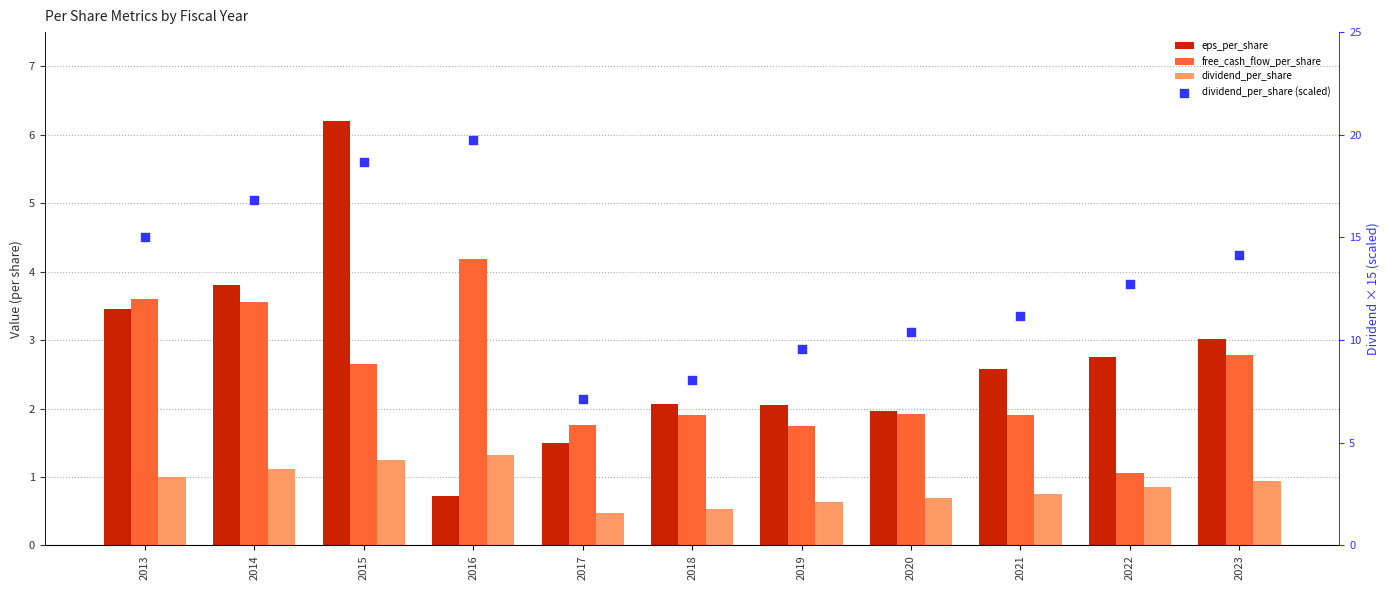

What is the total value across all series at 2018?

12.6